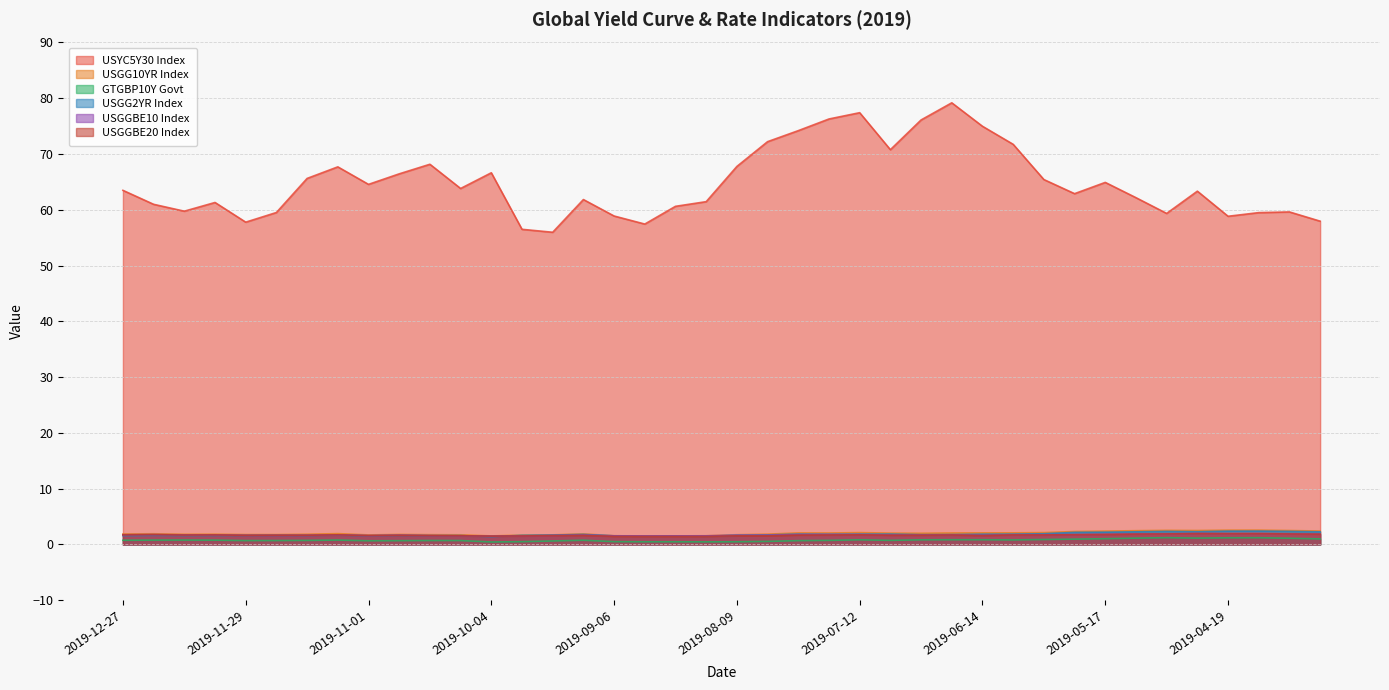

The value of USGG10YR Index at 2019-07-19 is 3.2. True or false?

False